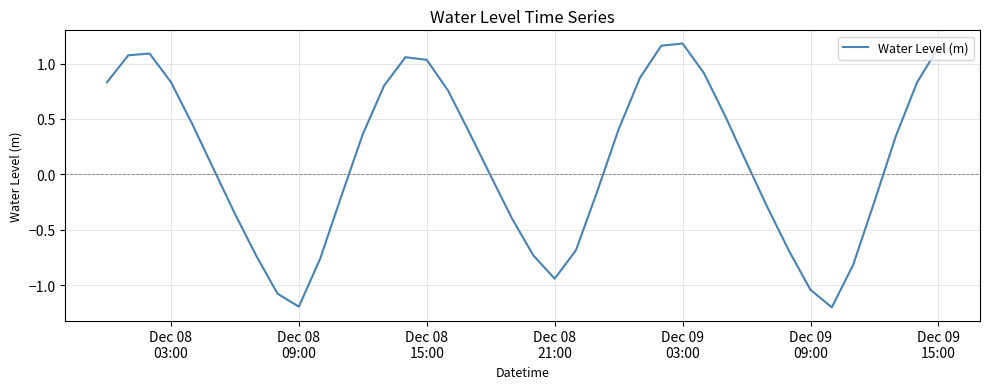

What is the minimum value shown in the chart?

-1.2